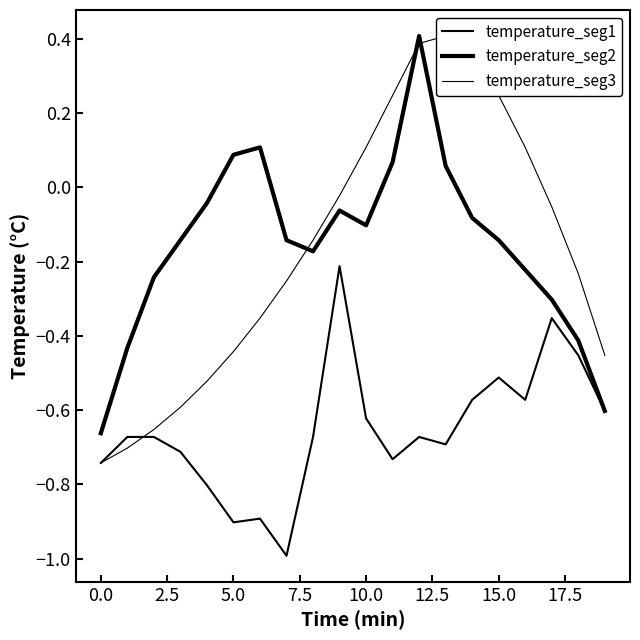

At which label does temperature_seg3 reach its peak?

13